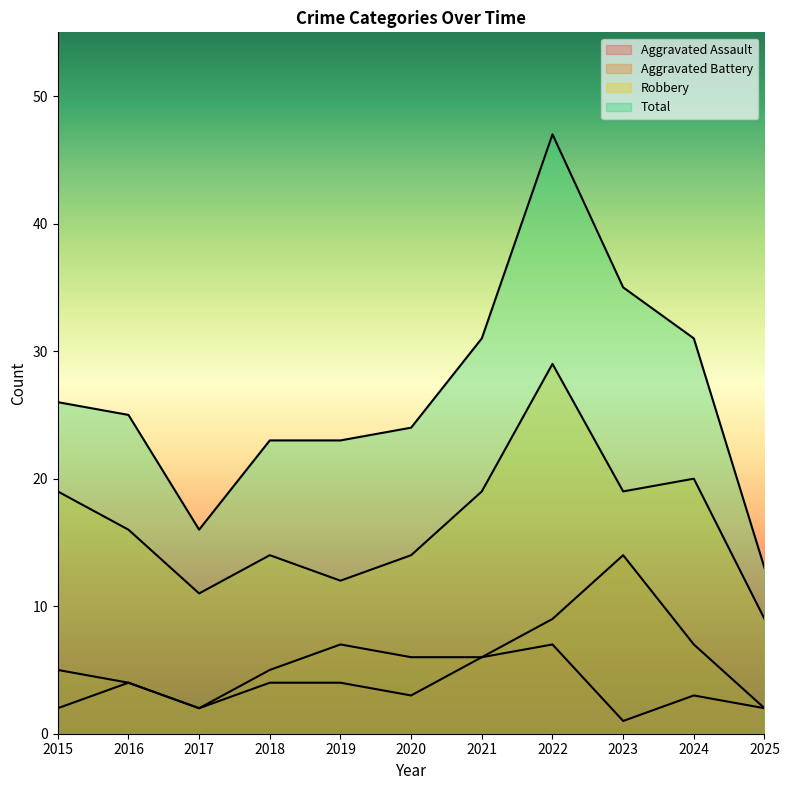

Is it true that Robbery equals 5 at 2016?

False